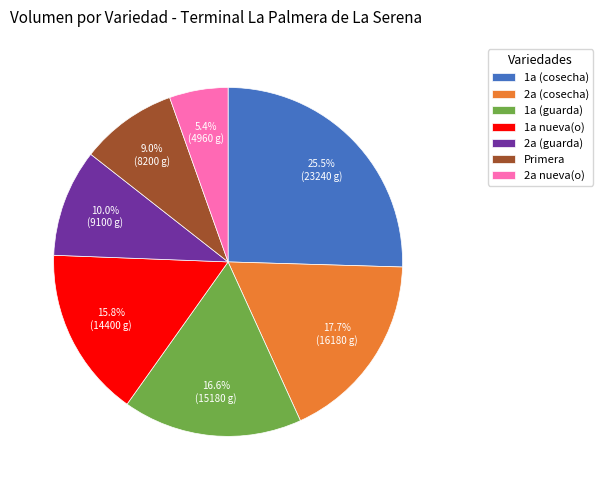

Count the number of slices in the pie.

7